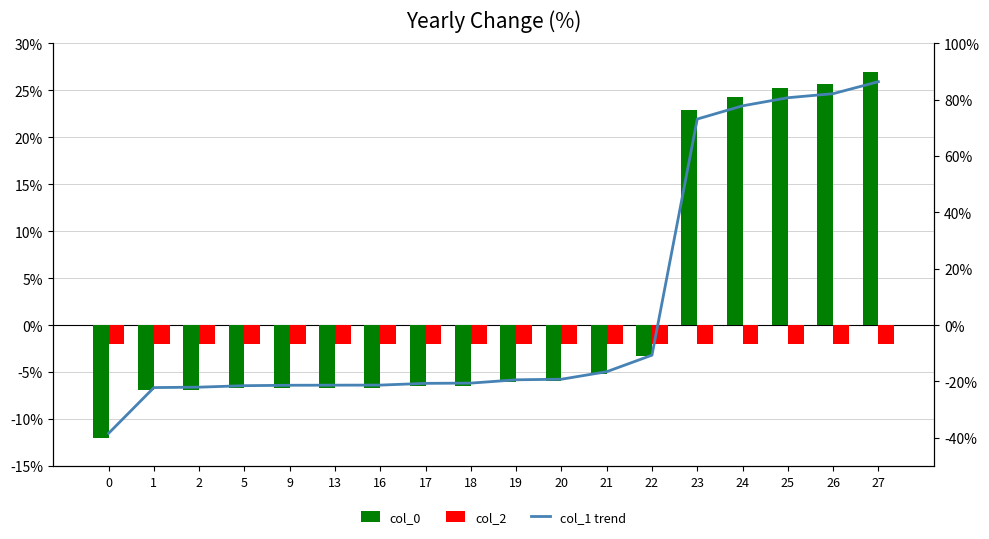

What is the lowest value of the col_0 series?

-12.0